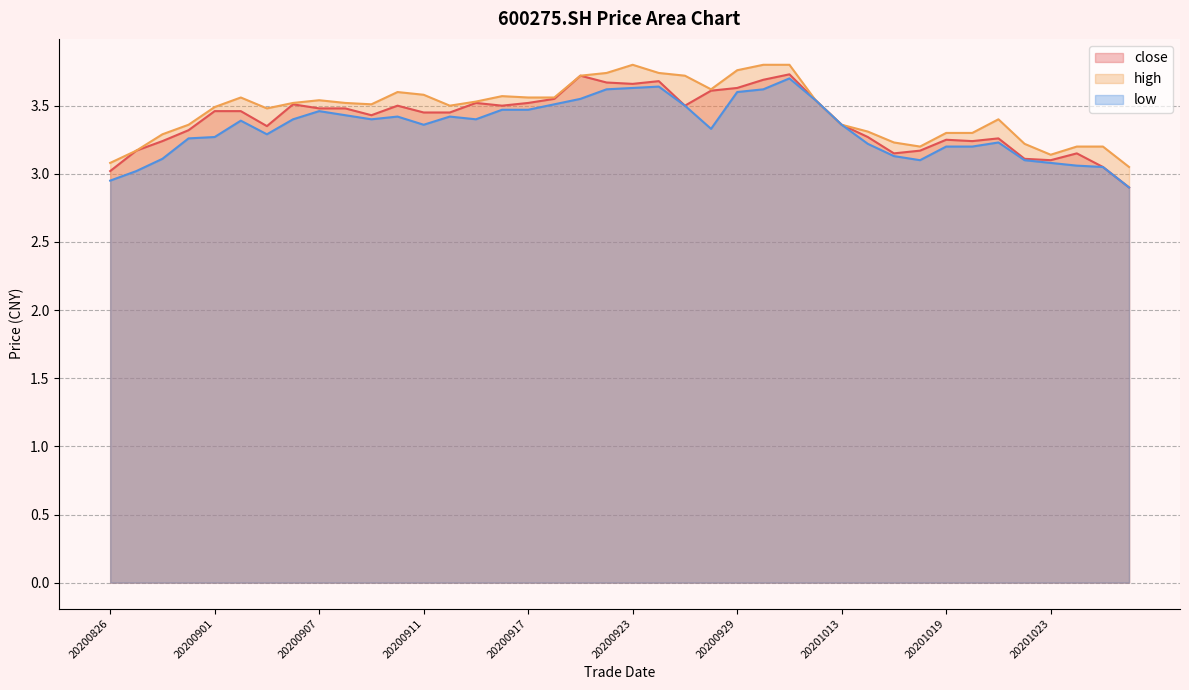

What is the total value across all series at 20201021?

9.9